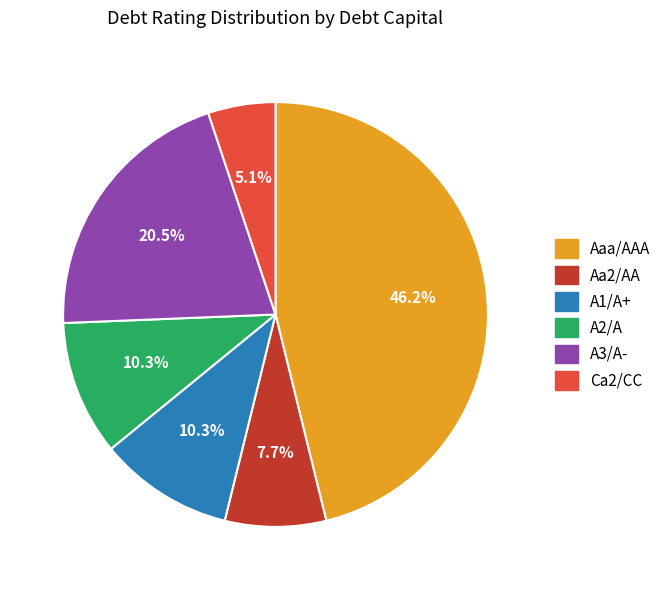

How much of the chart is everything except A3/A-?

79.5%